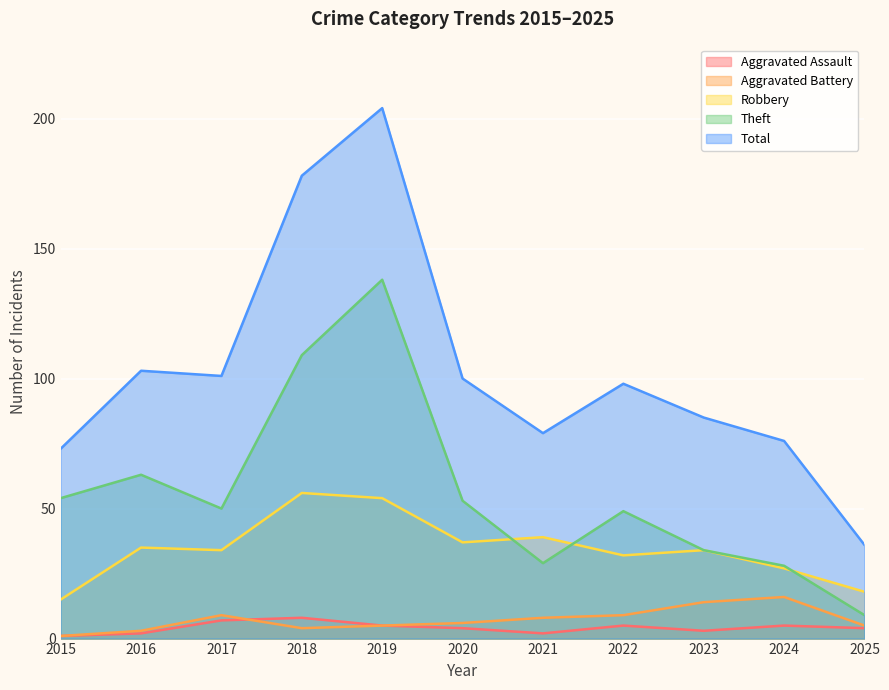

How many lines are shown in the chart?

5